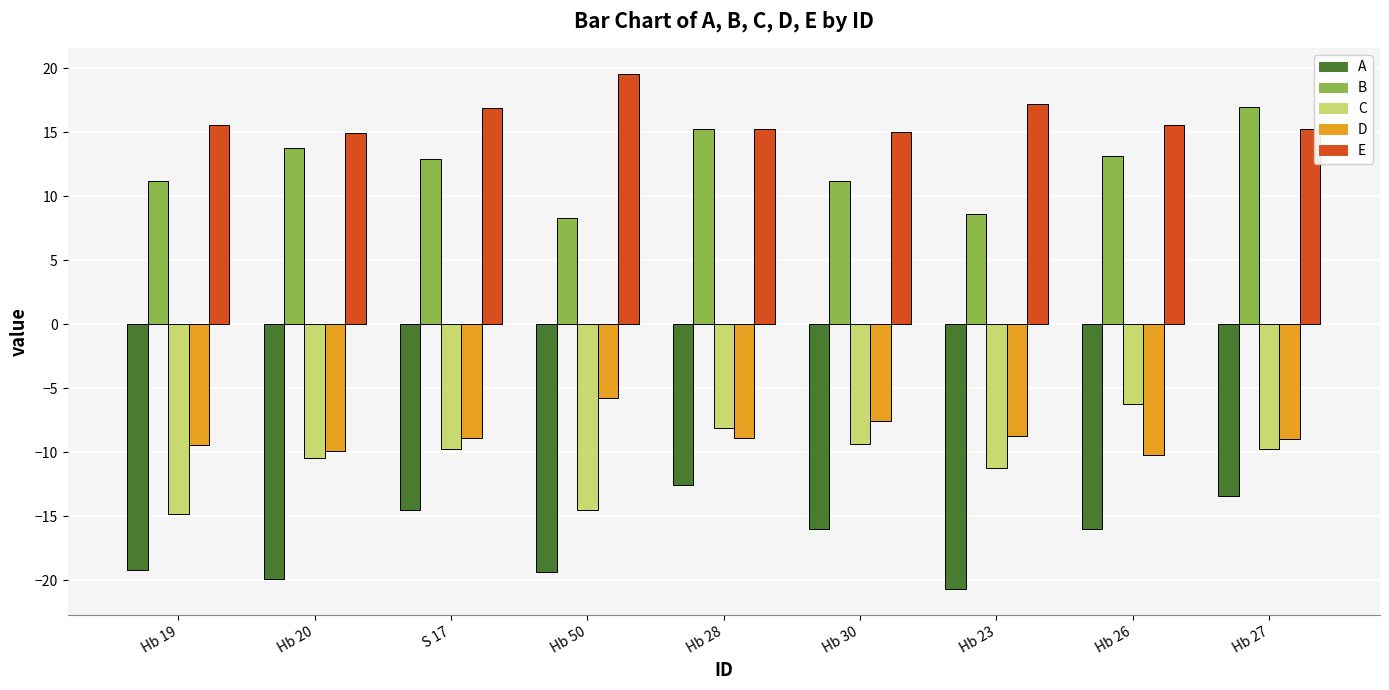

Which category has the lowest value across all series?

Hb 23